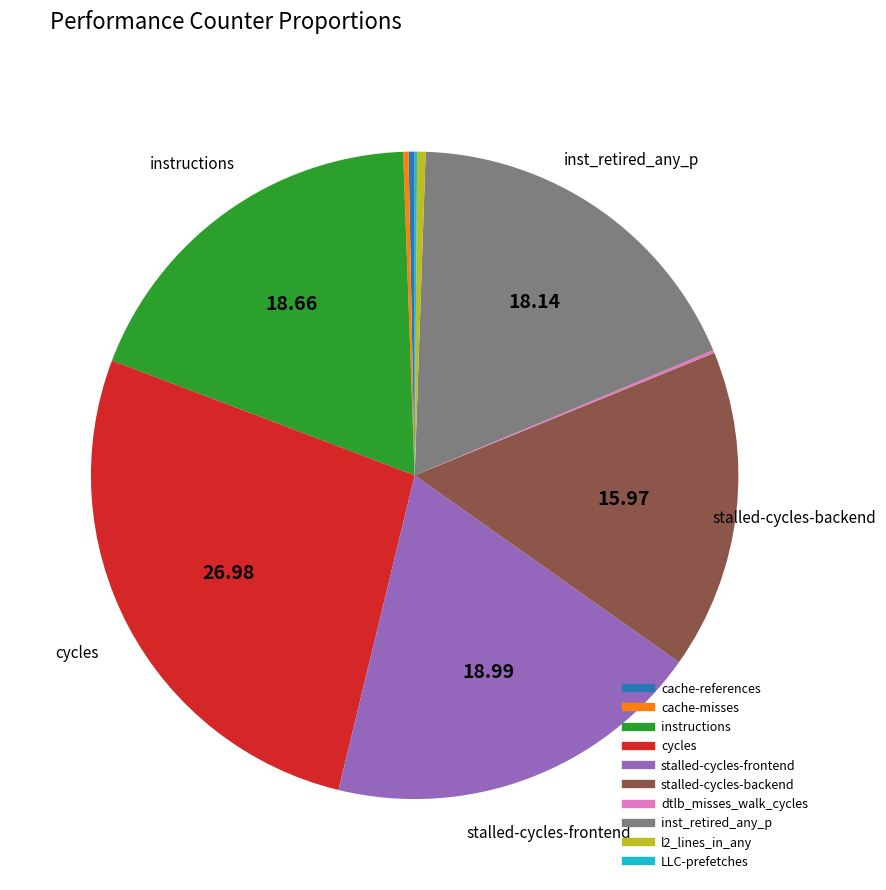

Which slice is the largest?

cycles